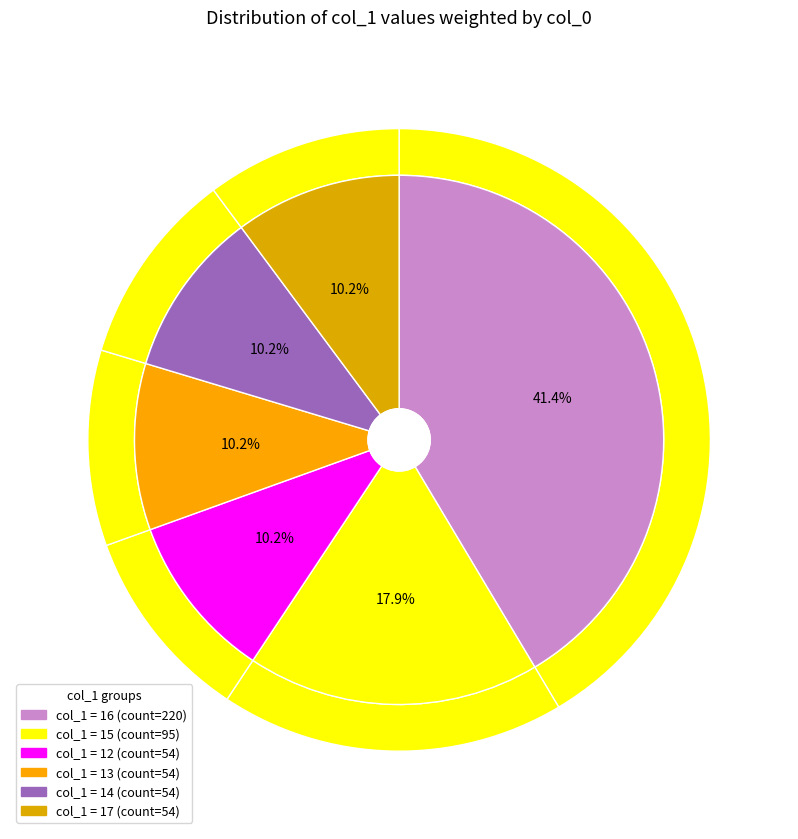

What is the change in value from 13 to 14?

+1